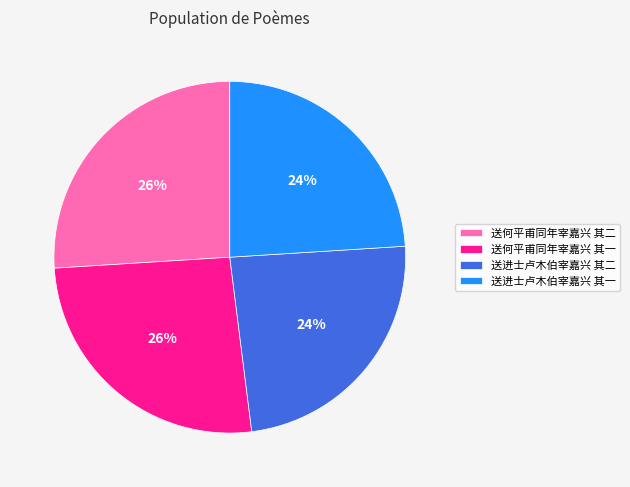

To the nearest percent, what percentage of the pie is 送何平甫同年宰嘉兴 其一?

26%